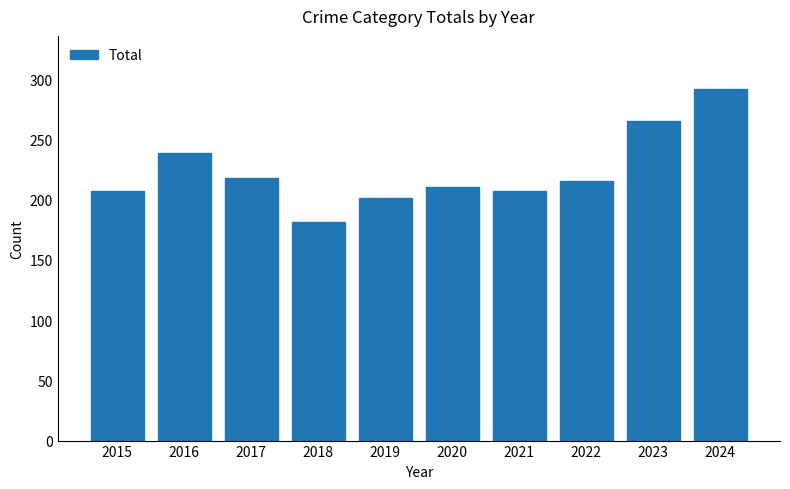

What is the difference between the values at 2022 and 2016?

24